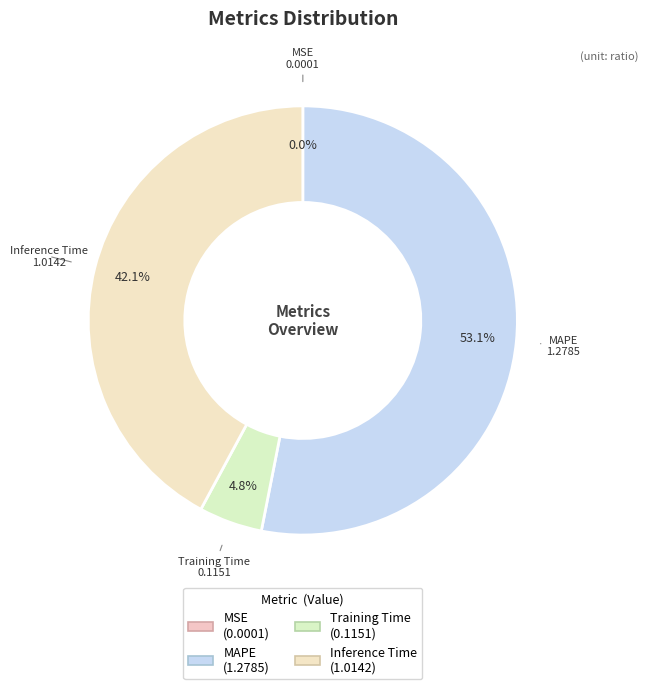

Which category accounts for the majority?

MAPE